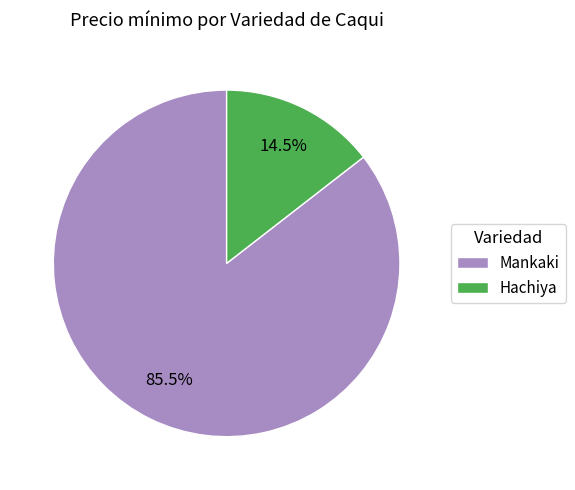

Combined, do Hachiya and Mankaki account for over 50%?

Yes